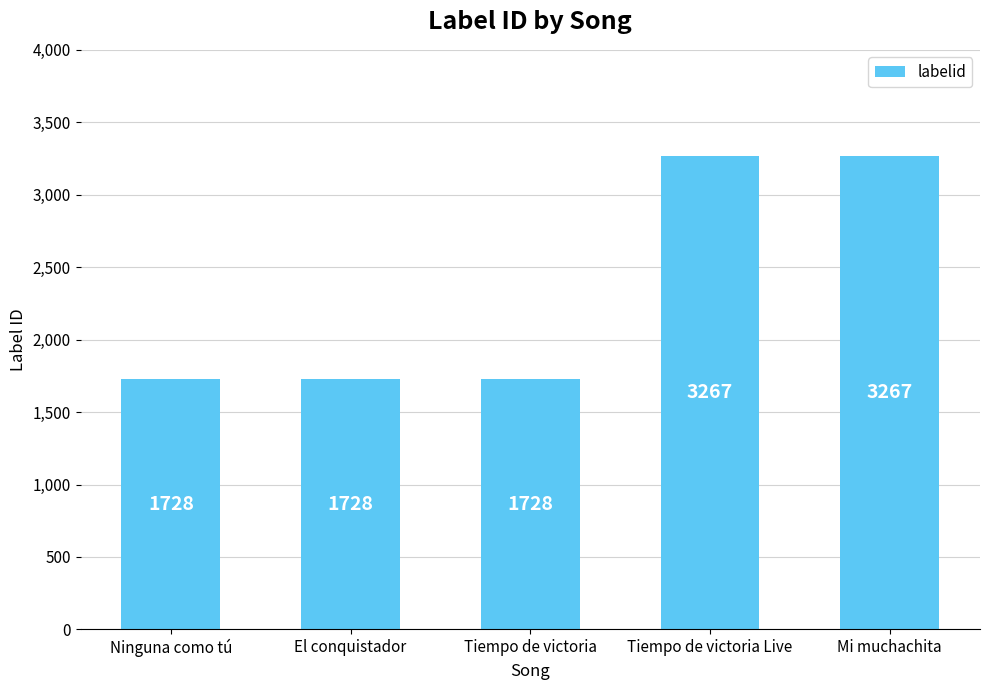

What is the minimum value shown in the chart?

1728